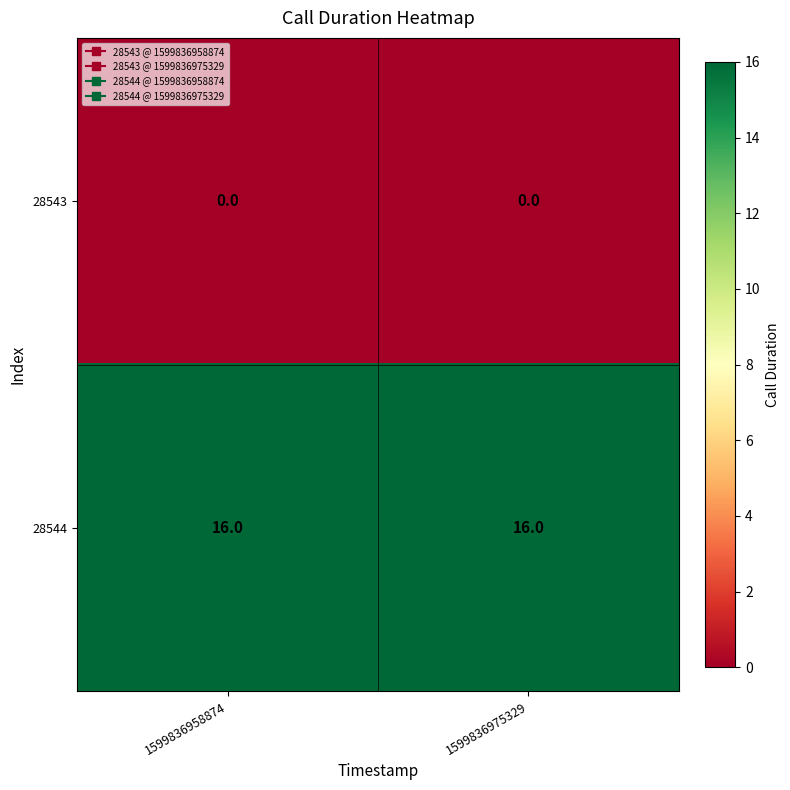

Reading left to right, extract all data points from this chart.

28543: 0	0
28544: 16	16